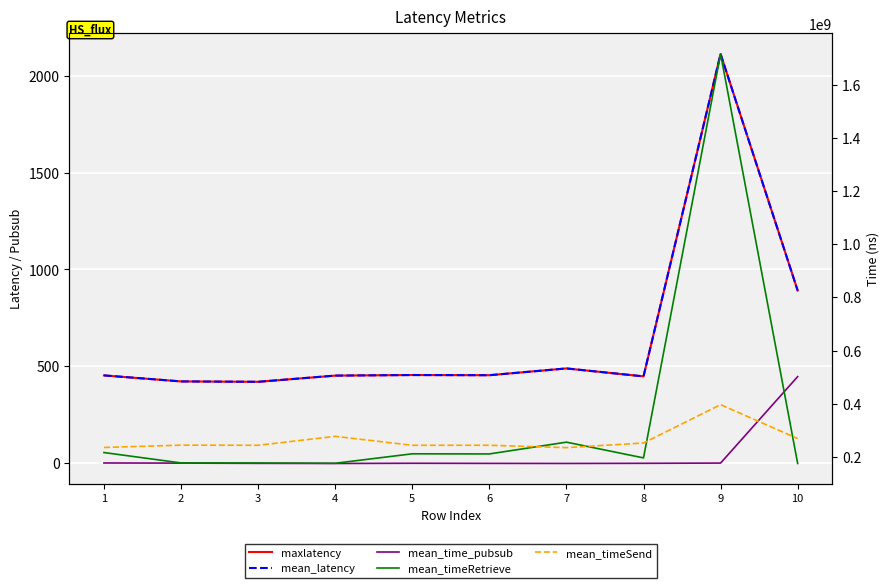

What is the value of the mean_timeRetrieve point at the 5th from the left?

211680762.0